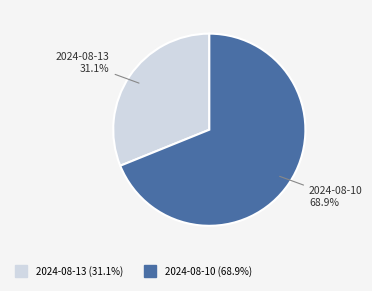

What is the ratio of the value at 2024-08-10 to the value at 2024-08-13?

2.2